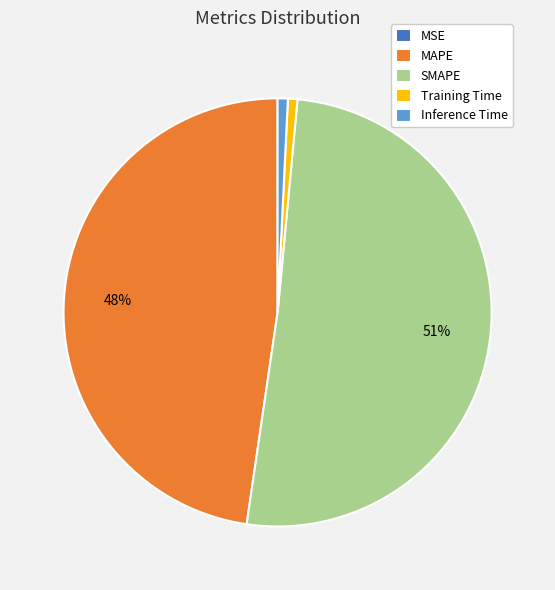

Is it true that Training Time is 7% of the pie?

False